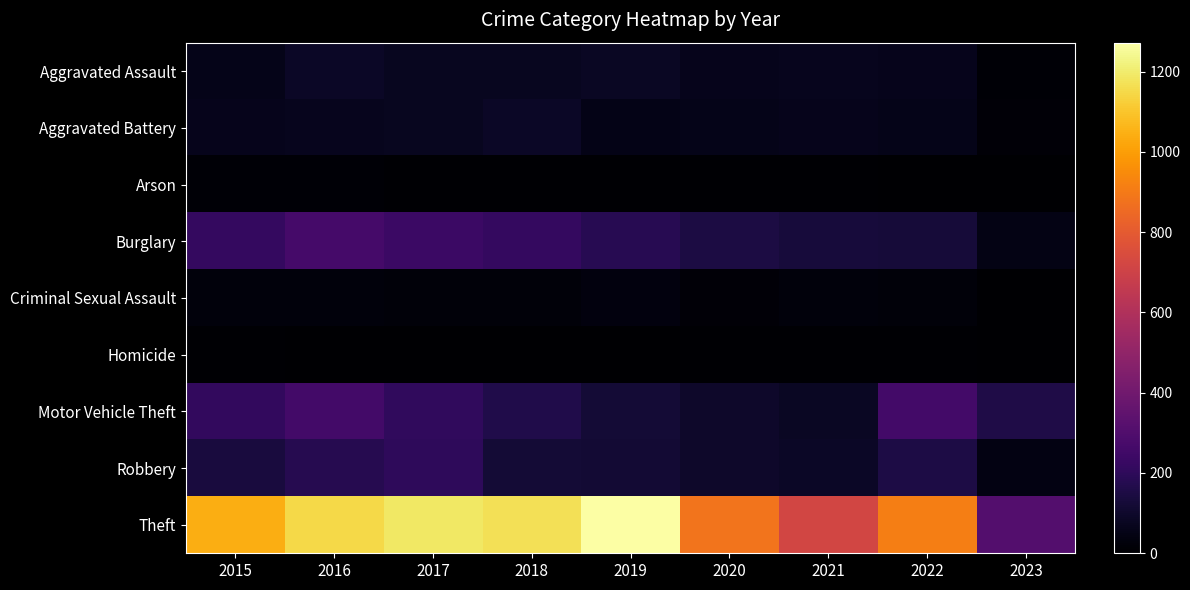

Which series changed the most between 2015 and 2020?

Theft